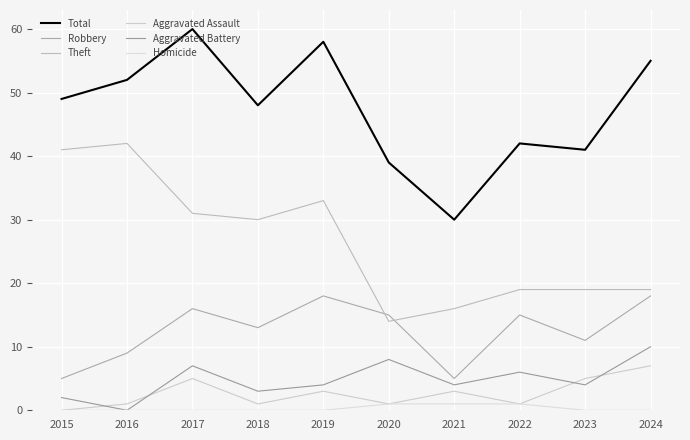

Reading left to right, transcribe all the data shown in this chart.

Total: 49	52	60	48	58	39	30	42	41	55
Robbery: 5	9	16	13	18	15	5	15	11	18
Theft: 41	42	31	30	33	14	16	19	19	19
Aggravated Assault: 0	1	5	1	3	1	3	1	5	7
Aggravated Battery: 2	0	7	3	4	8	4	6	4	10
Homicide: 0	0	0	0	0	1	1	1	0	0